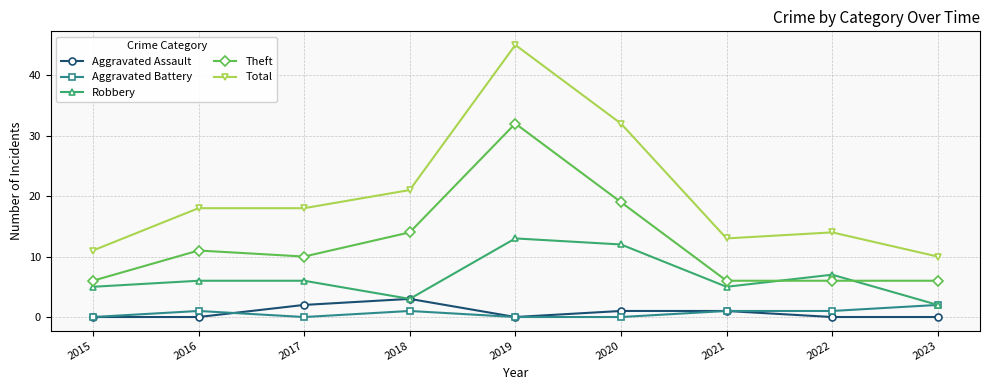

True or false: Robbery has more than 1 interior local peaks.

True